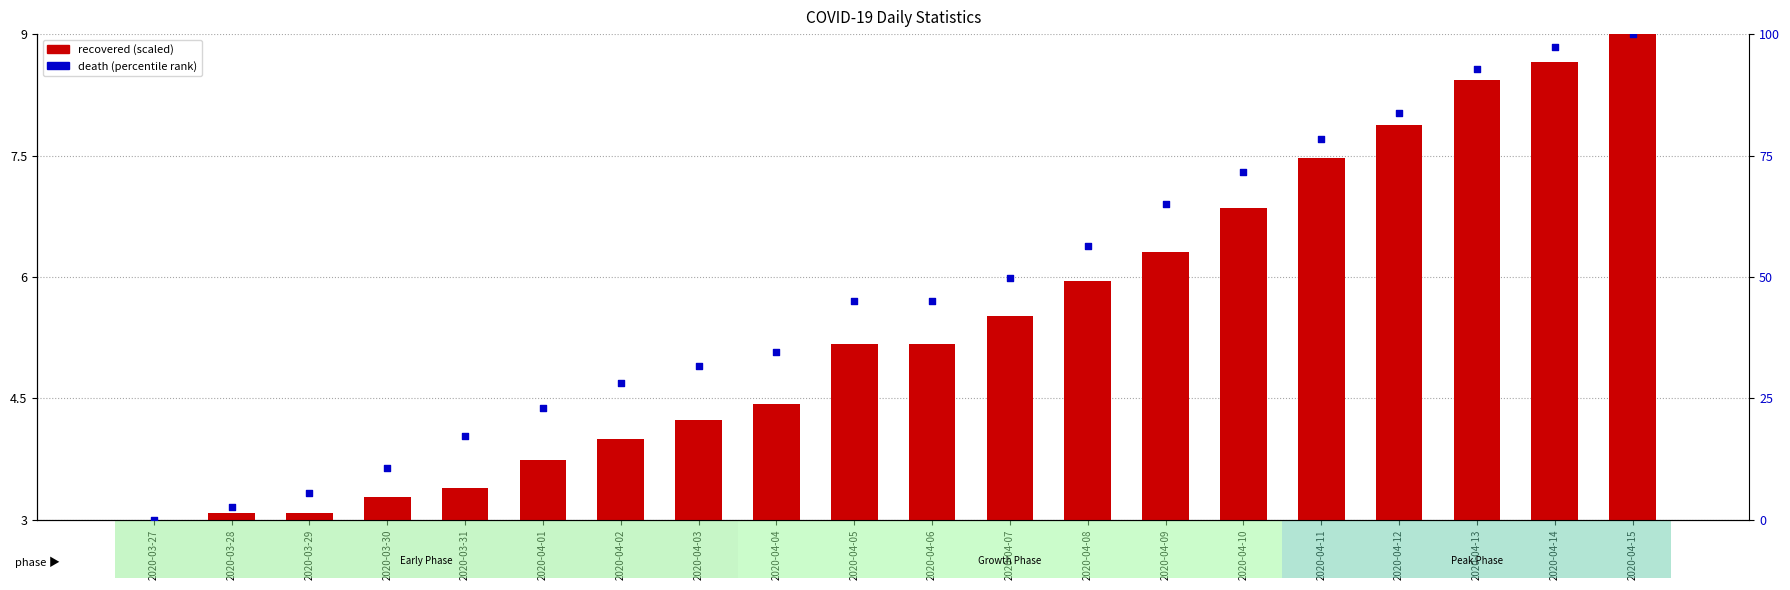

Which series has the widest spread of Y values?

death (percentile)